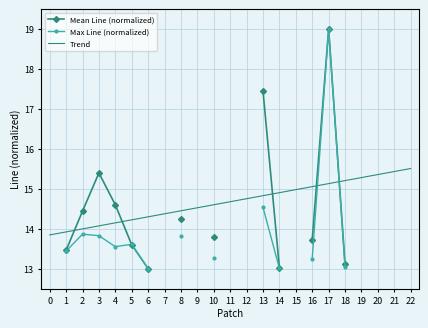

Where do Trend and Max Line (normalized) first cross each other?

16 and 17